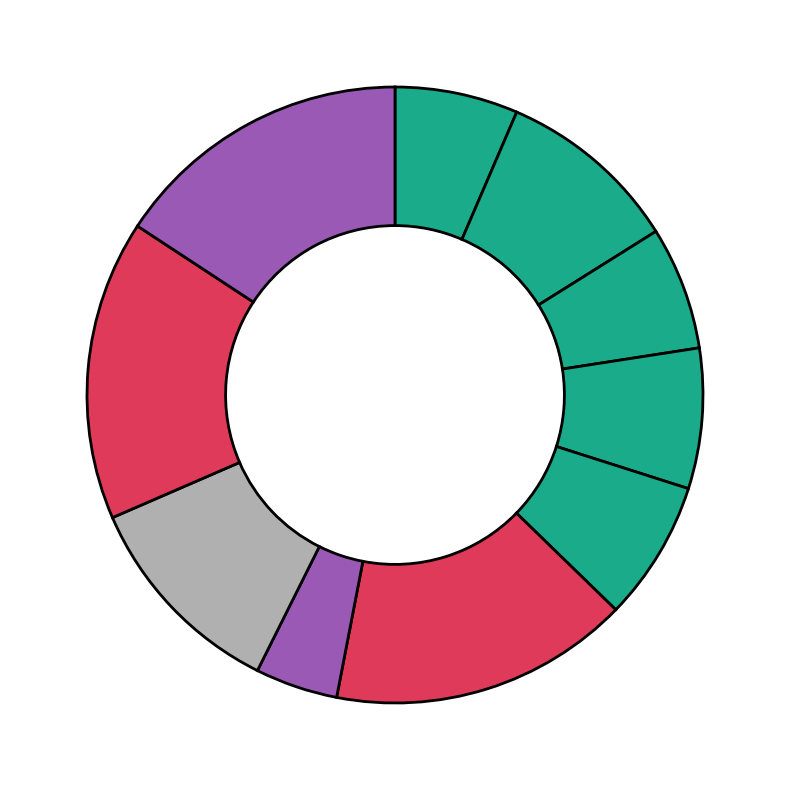

How many segments does this pie chart have?

10